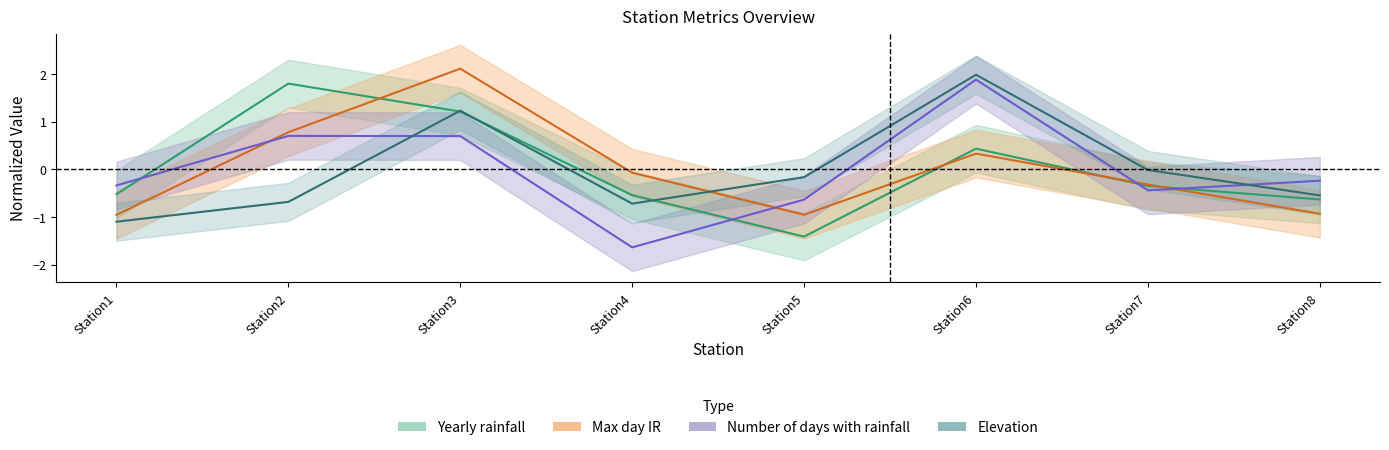

Is this an area chart (filled region under the line)?

No